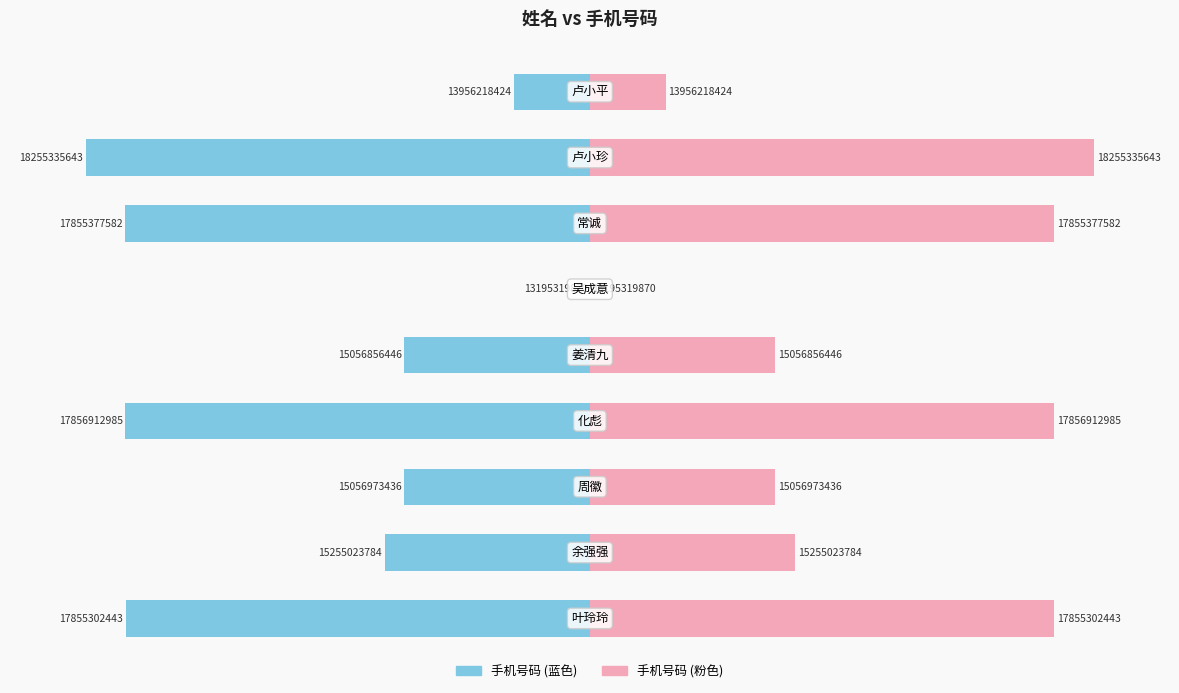

Which series has the largest range (max minus min)?

手机号码 (左)